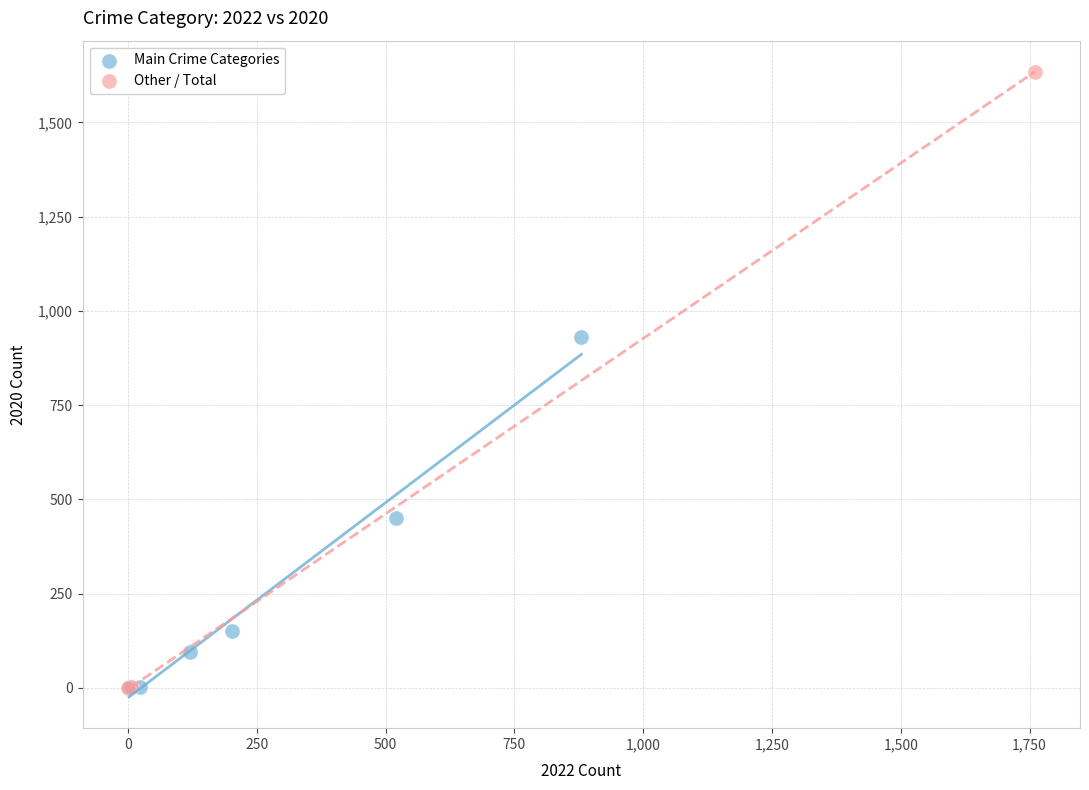

Which series has the largest Y range (max minus min)?

Other / Total